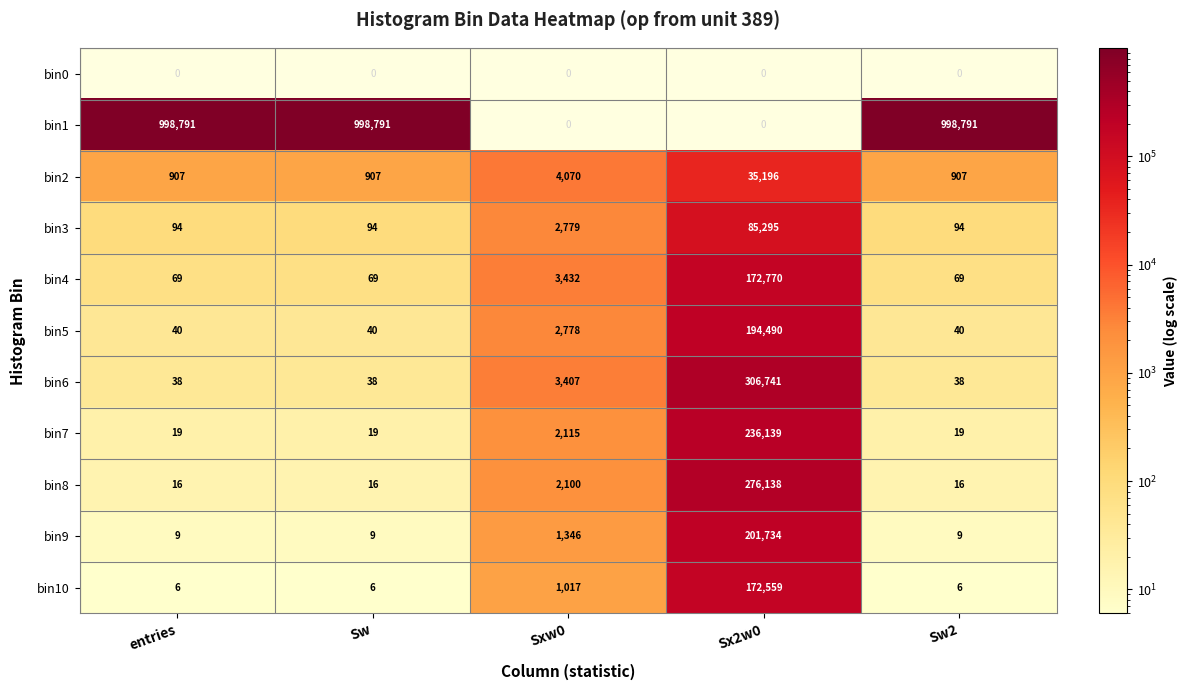

Which has a higher value, entries or Sxw0?

Sxw0